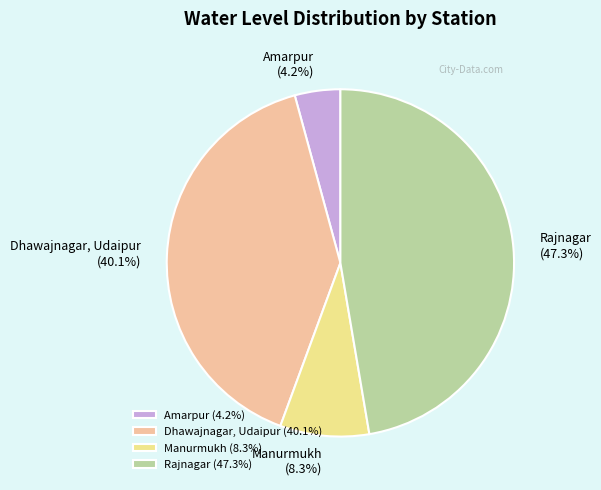

True or false: Dhawajnagar, Udaipur accounts for 53% of the total.

False